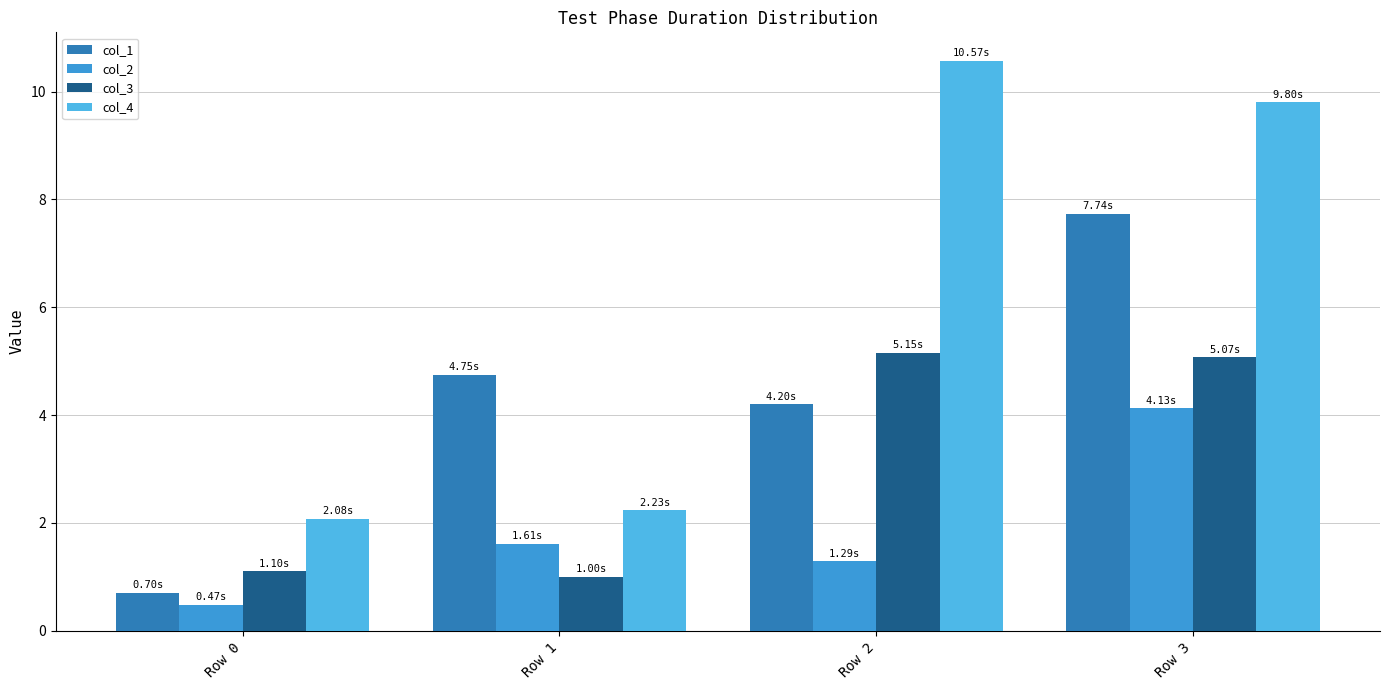

What is the minimum value for col_1?

0.7